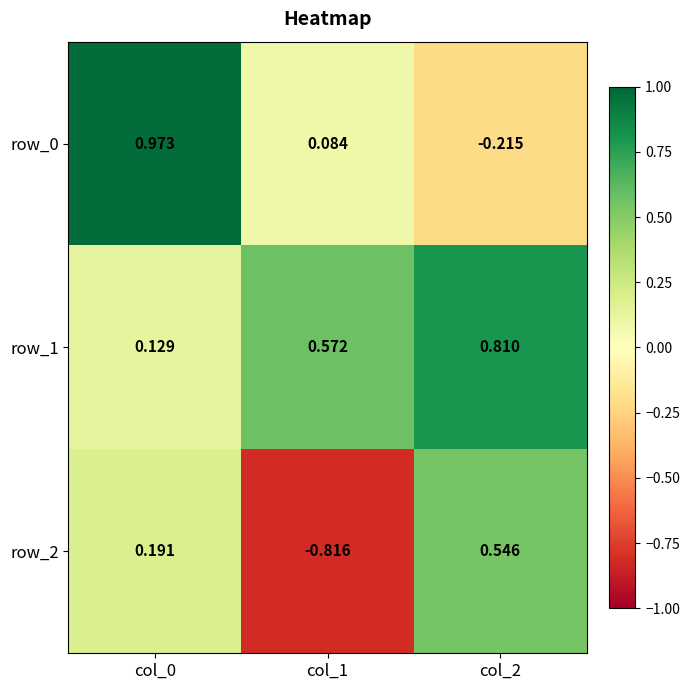

Which series has the largest total across all categories?

row_1